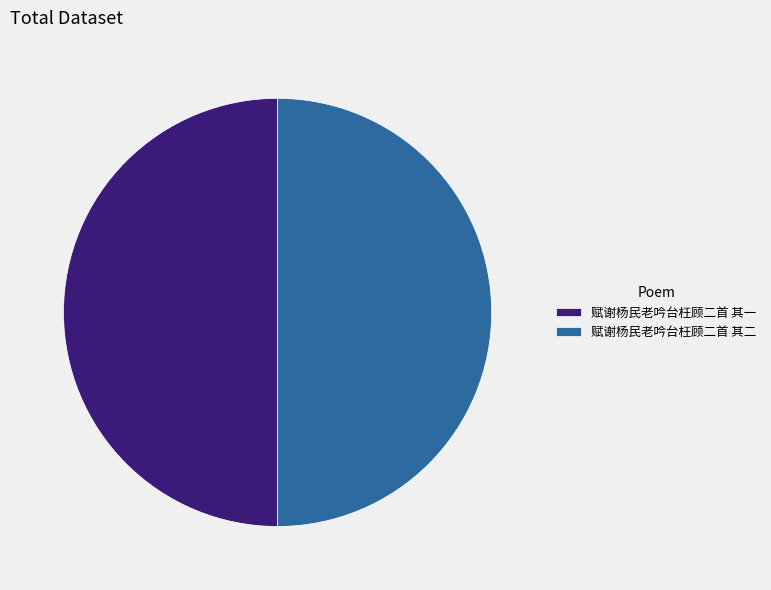

Combined, do 赋谢杨民老吟台枉顾二首 其二 and 赋谢杨民老吟台枉顾二首 其一 account for over 50%?

Yes